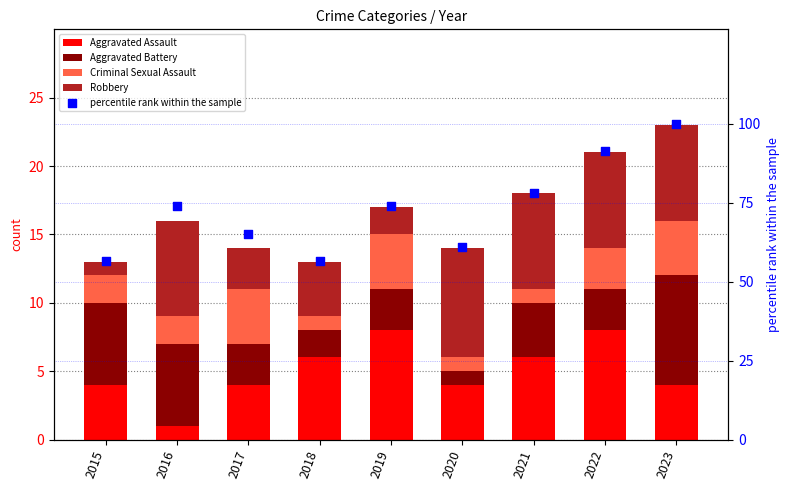

At which category is the sum across all series the highest?

2023